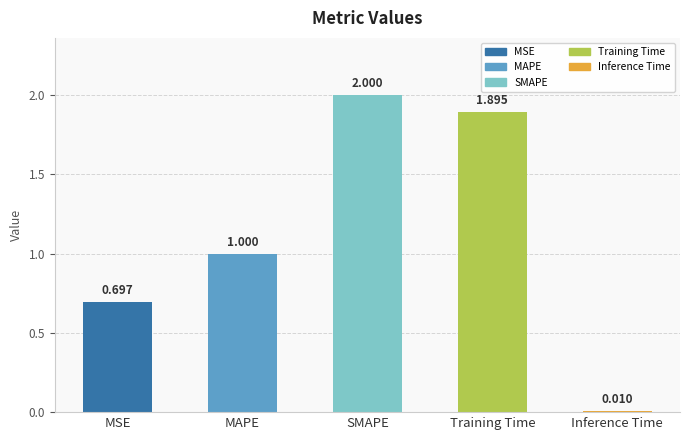

The chart shows a value of 0.8 at Training Time. True or false?

False